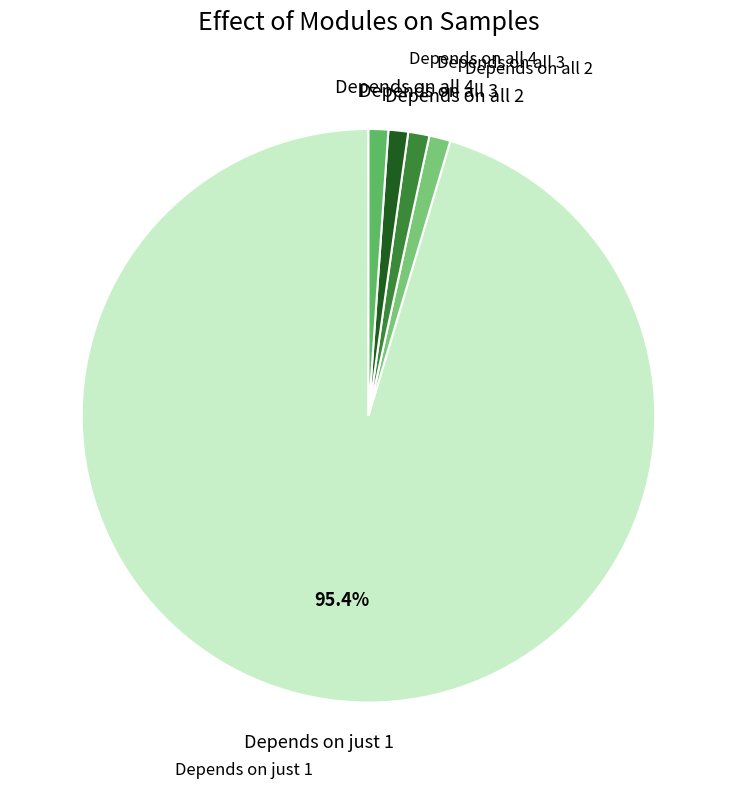

How many slices are in this pie chart?

5